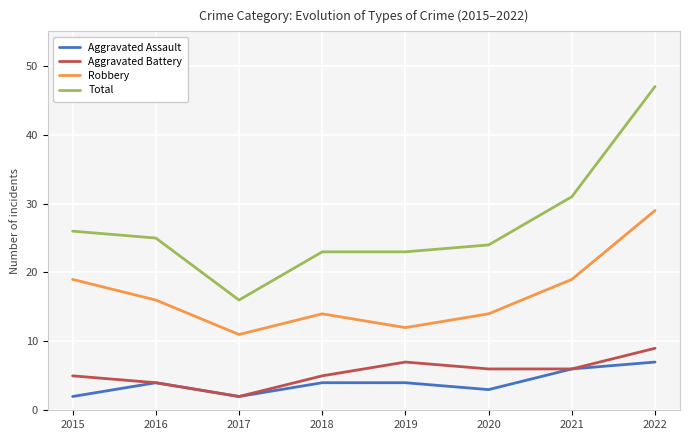

What is the difference between the highest and lowest values at 2019?

19